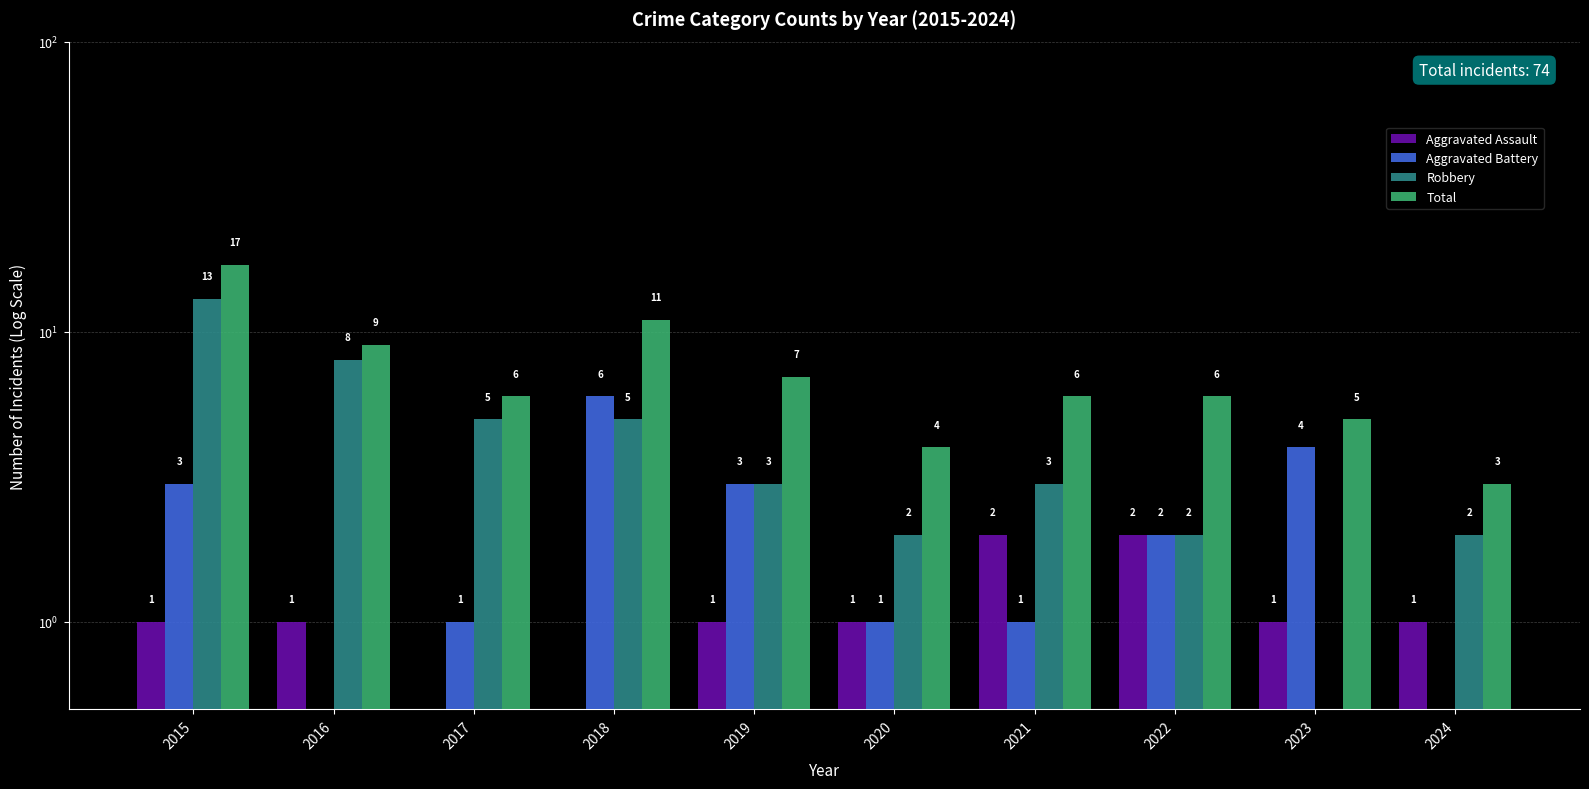

What is the sum of all Aggravated Battery values?

22.0